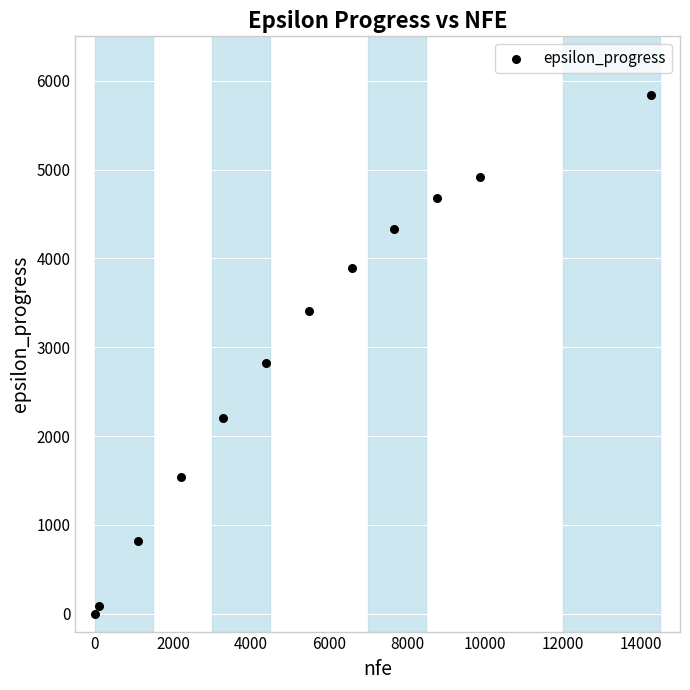

What is the average Y value?

2878